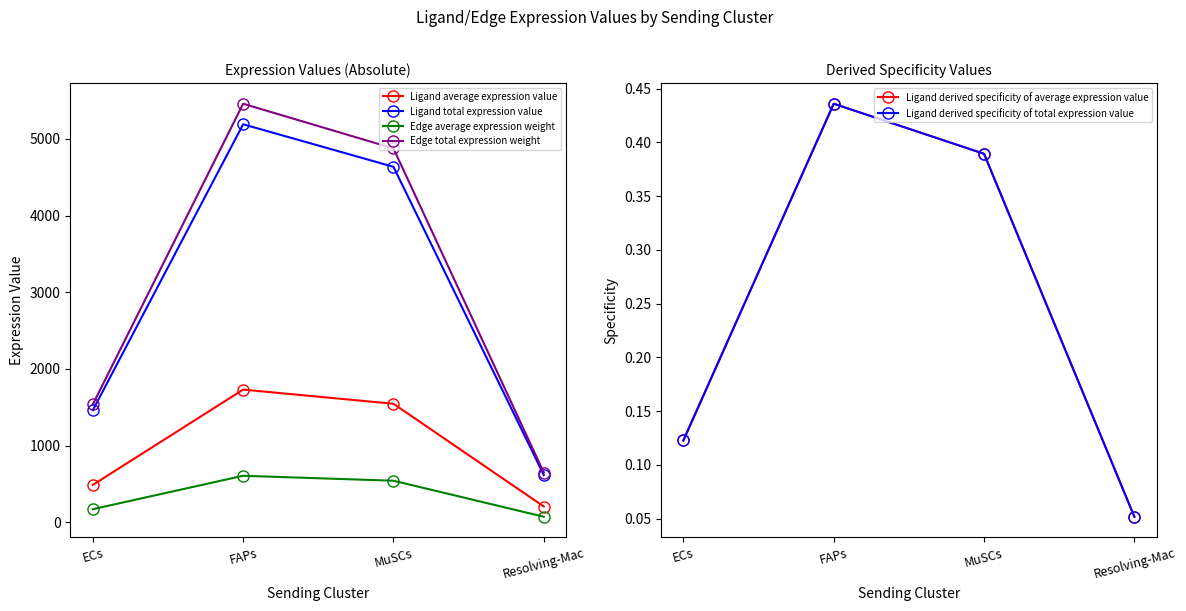

Does the chart have visible grid lines?

No